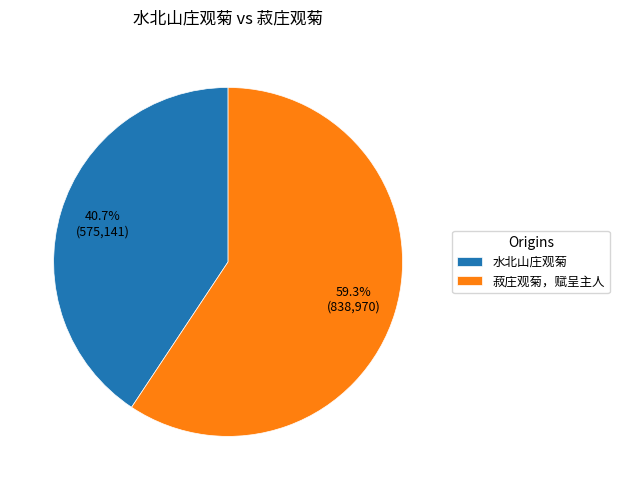

Does 水北山庄观菊 account for over 50% of the chart?

No